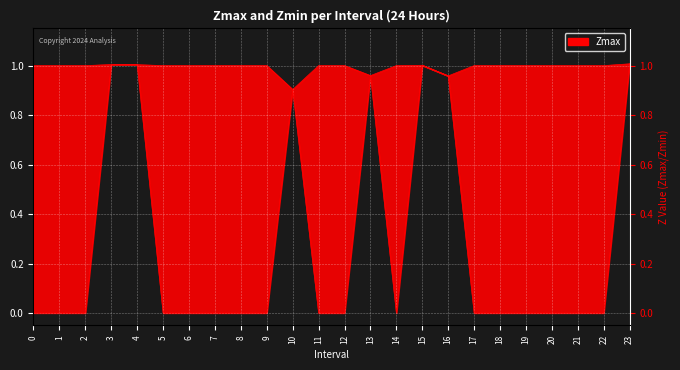

True or false: Zmax has a value of 1.4 at 13.

False